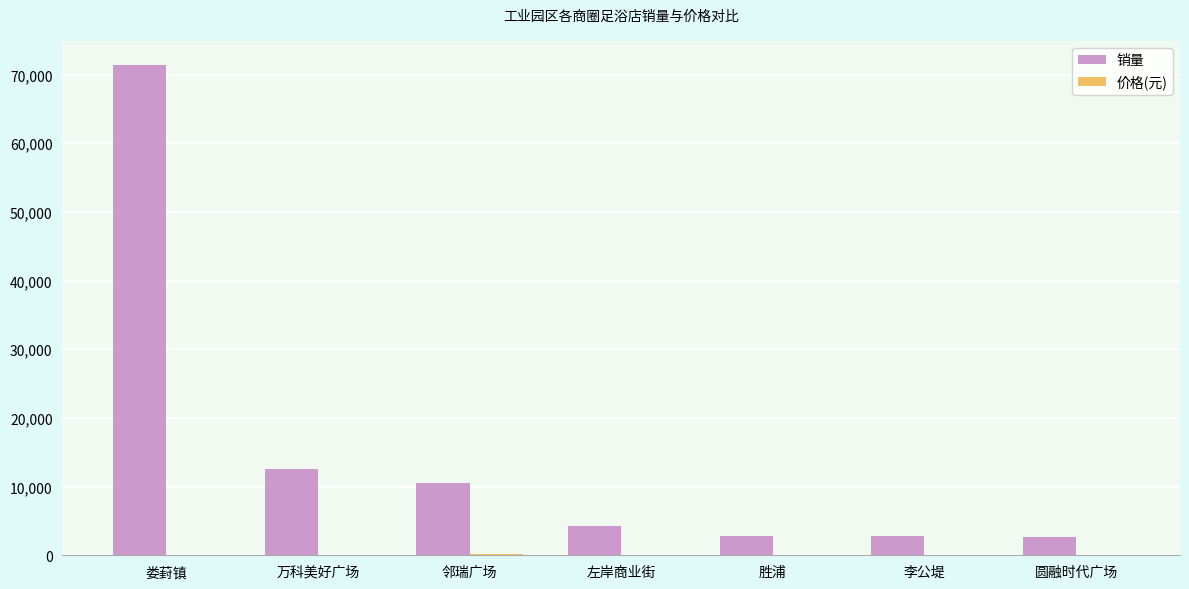

Where is 销量 nearest to the value 36970?

万科美好广场